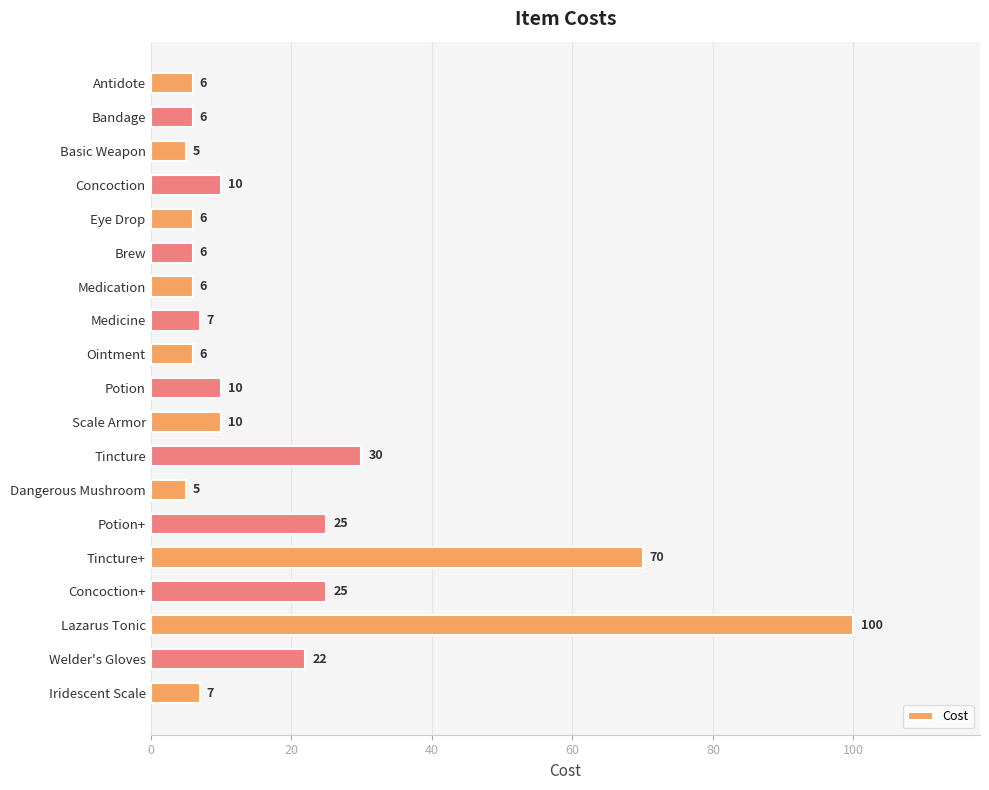

Which has a higher value, Medicine or Tincture?

Tincture